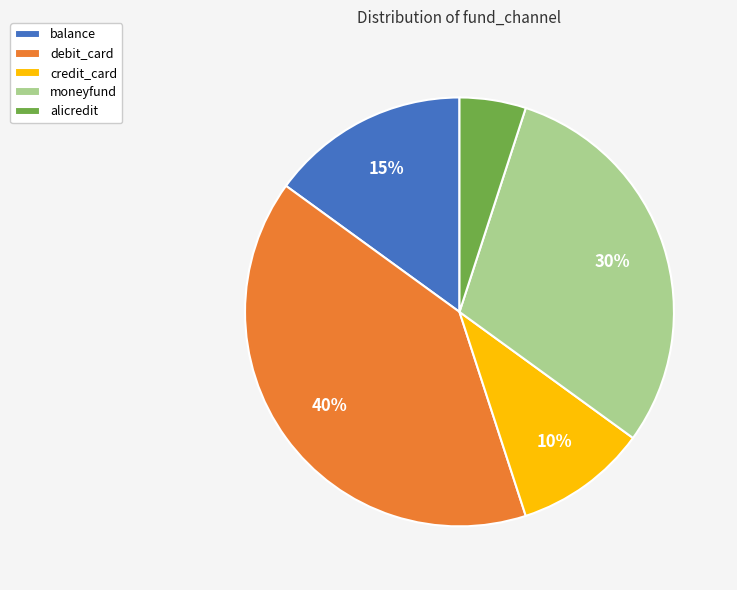

Rank the categories by value from highest to lowest.

debit_card, moneyfund, balance, credit_card, alicredit